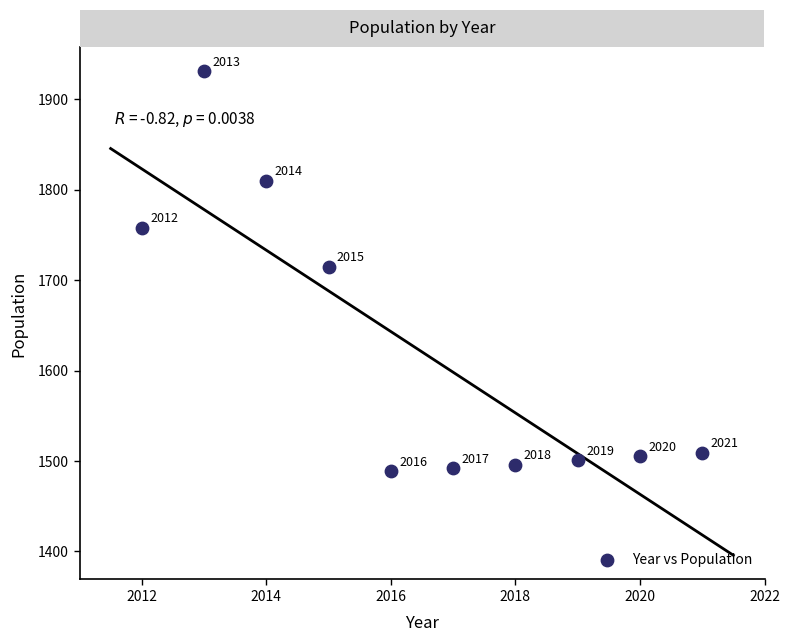

What Y value in the scatter plot is closest to 1710?

1715